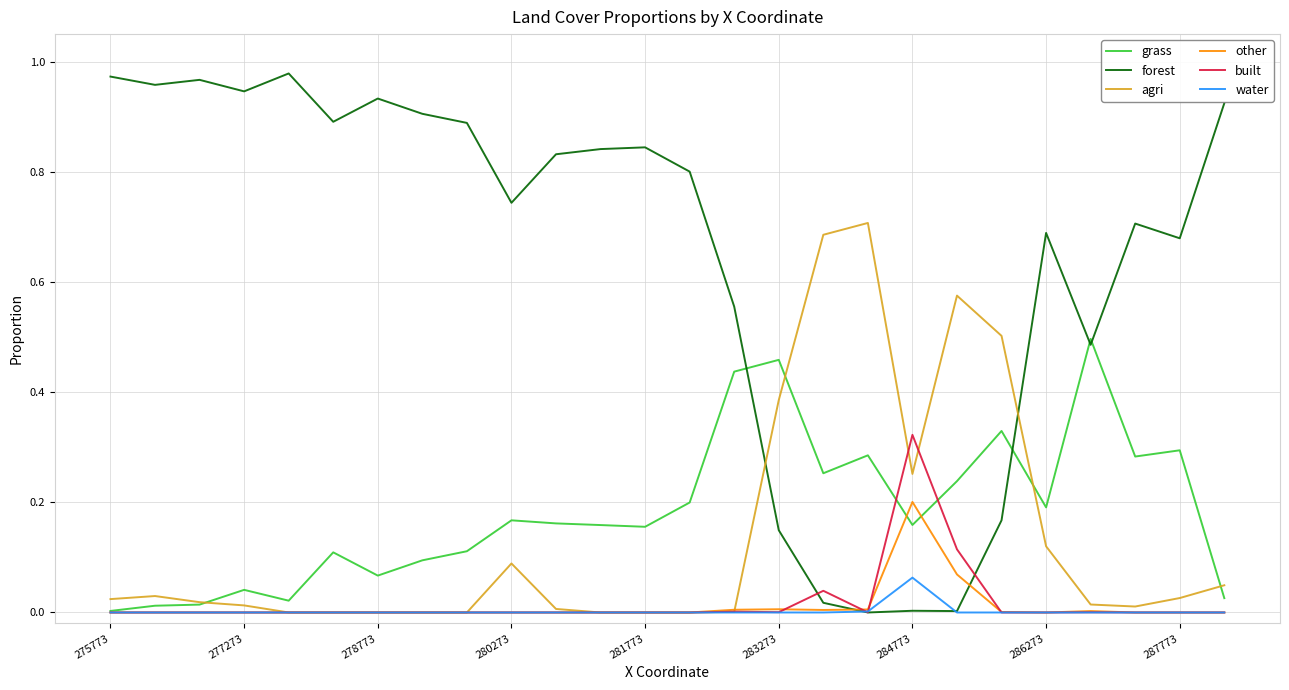

Which series has the widest spread of values?

forest